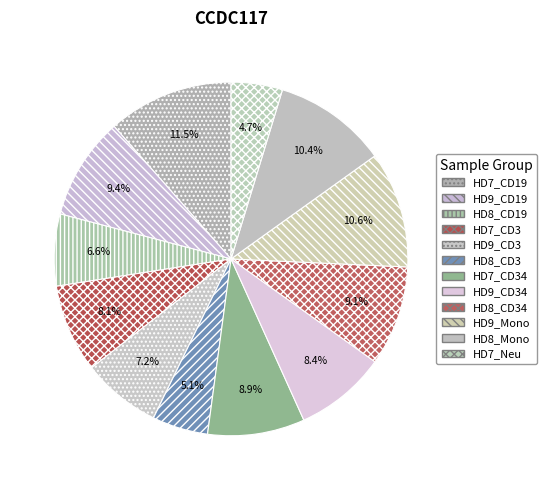

To the nearest percent, what is the combined percentage of HD9_CD3 and HD8_CD19?

14%